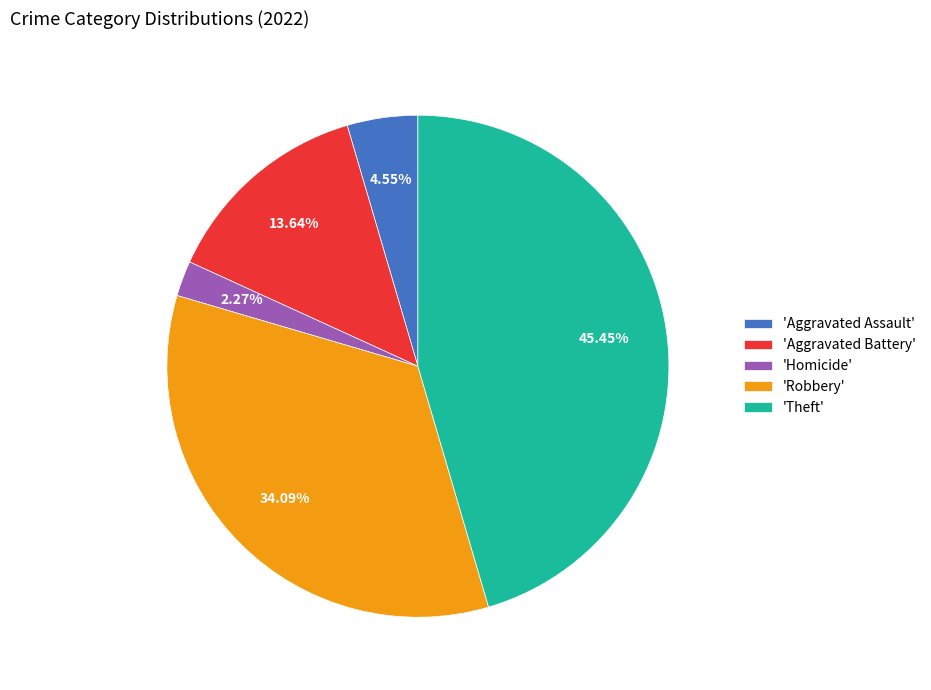

Between 'Aggravated Battery' and 'Robbery', which is larger?

'Robbery'